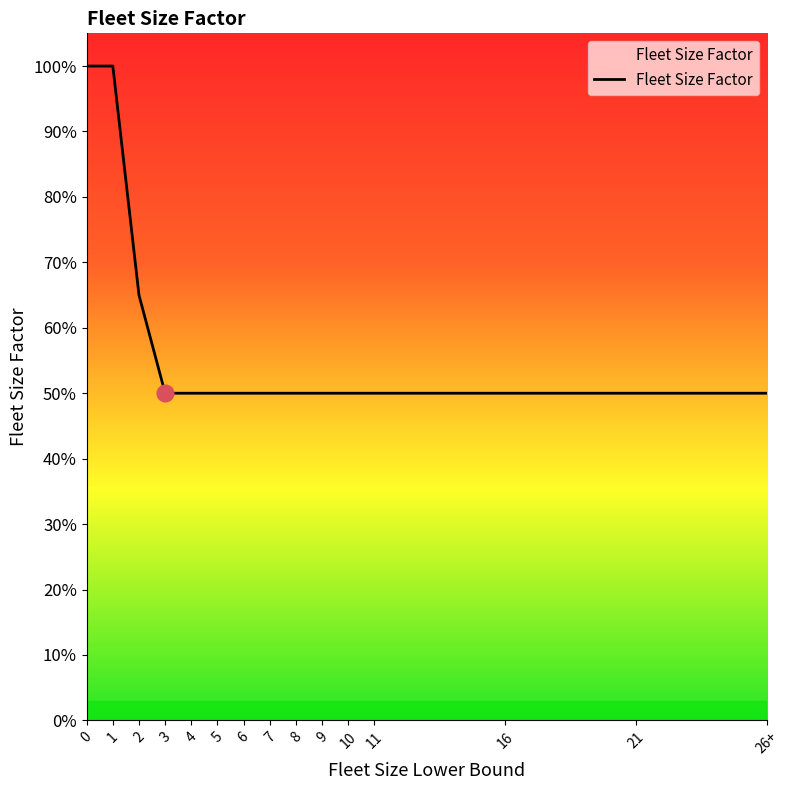

Which category has the lowest value across all series?

3